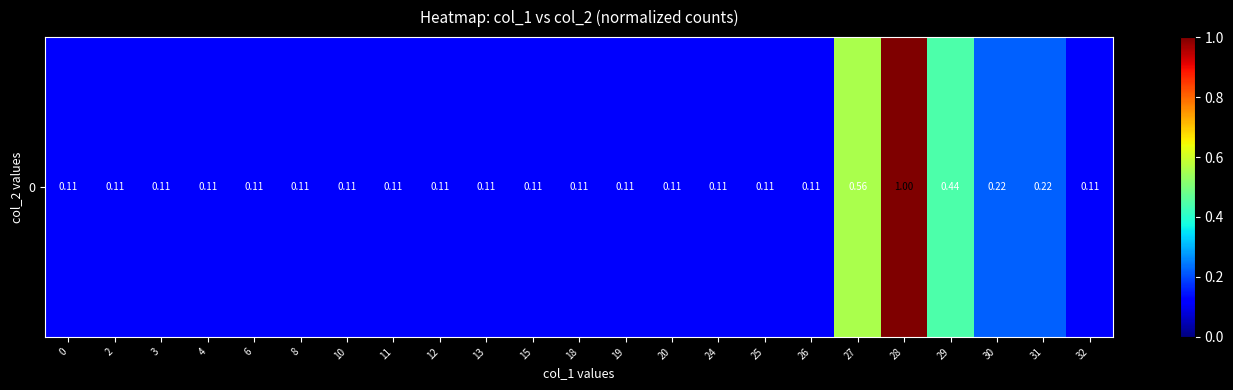

Count the values in the range 0 to 1.

23